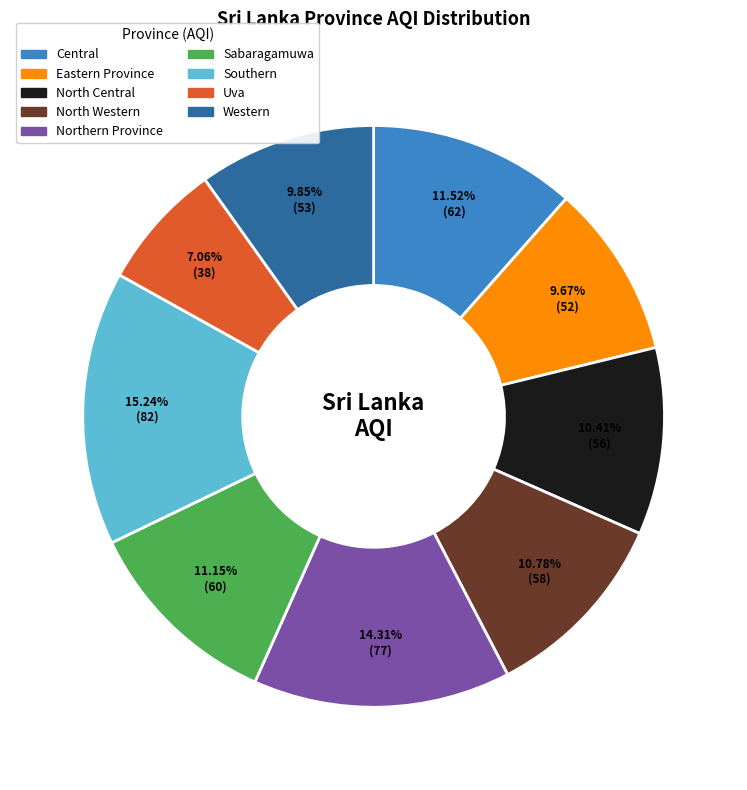

What is the largest slice in the pie chart?

Southern